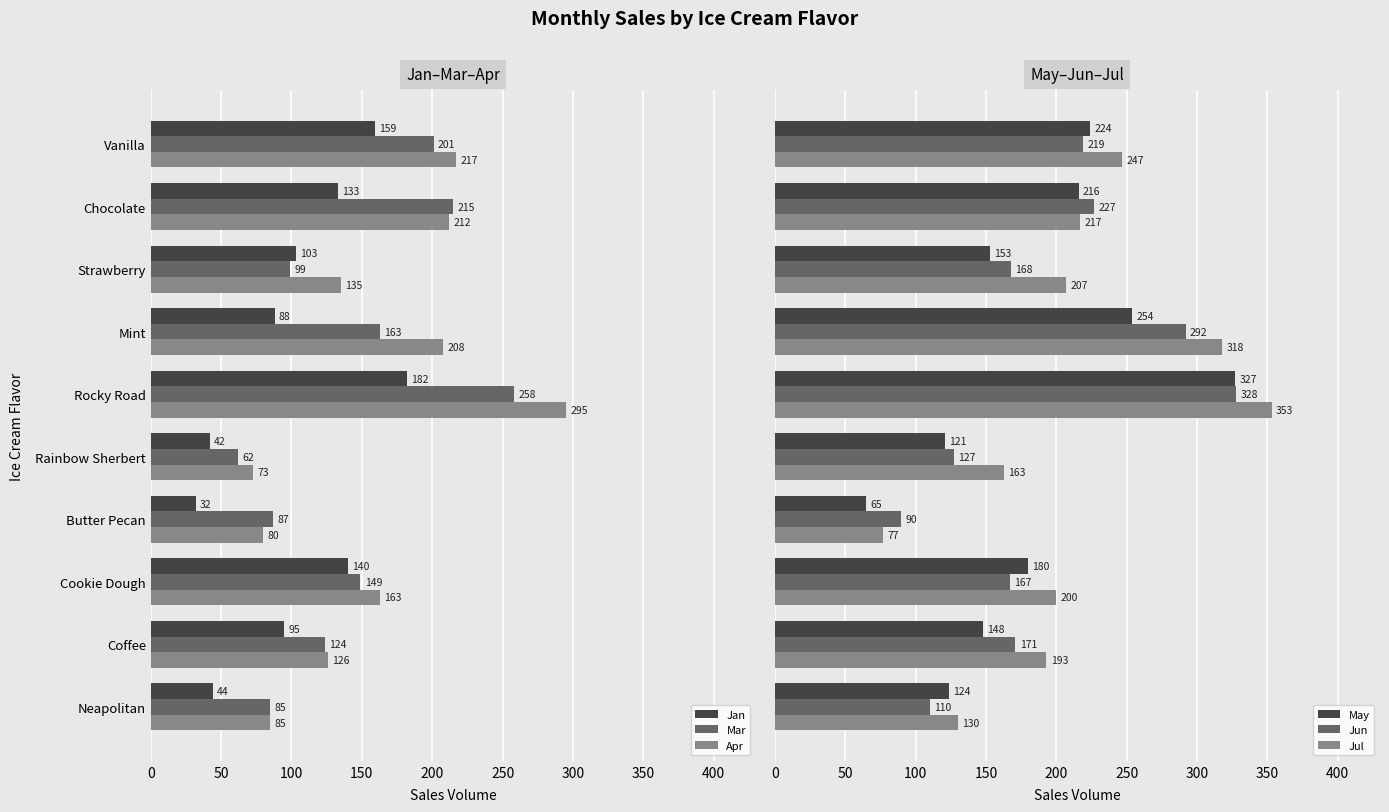

What is the minimum value for May?

65